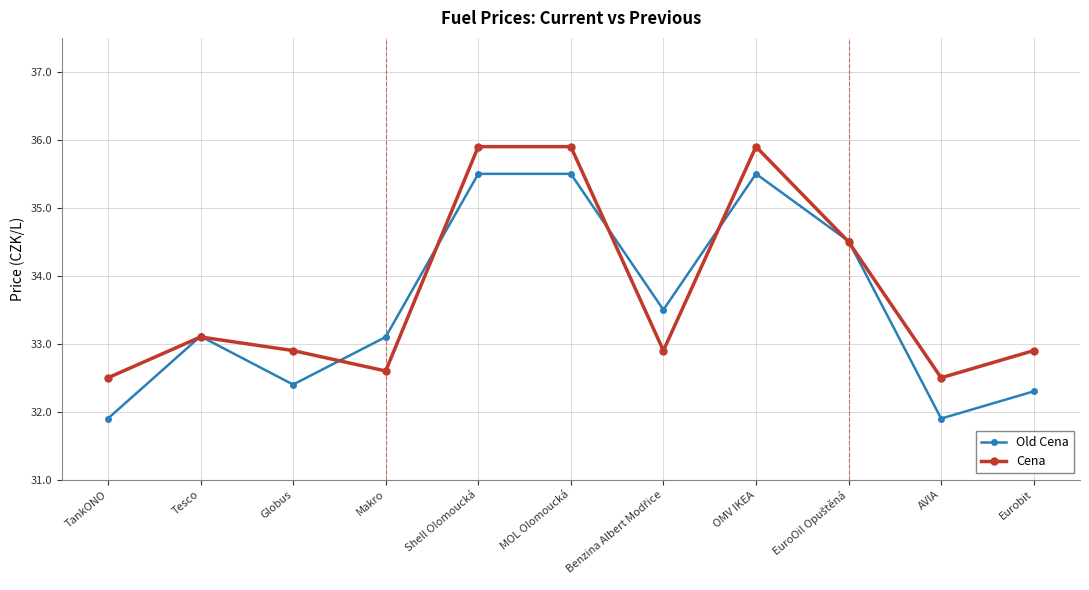

Which series has the largest total across all categories?

Cena